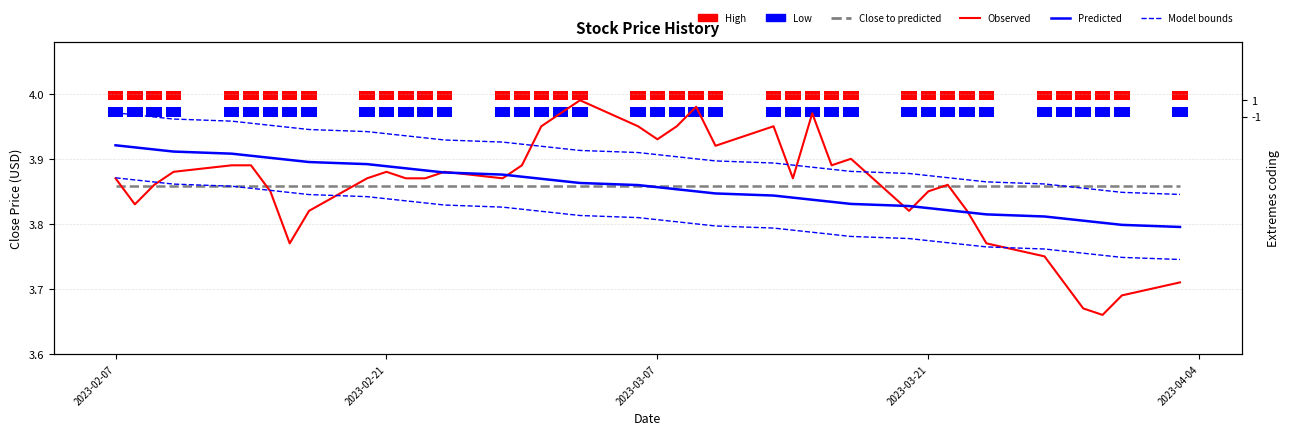

How many Model bounds values are between 3 and 4?

40